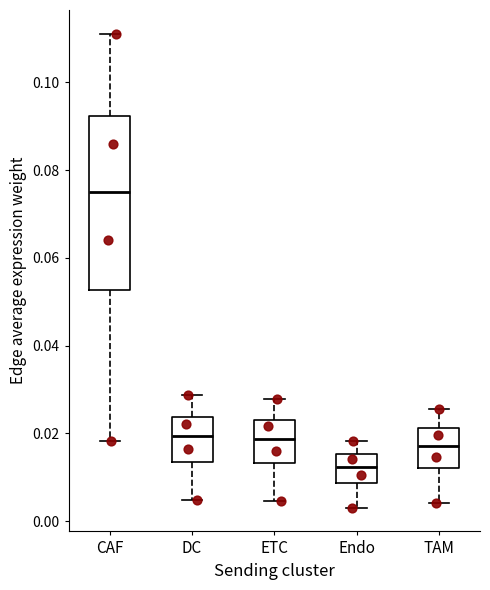

Comparing the boxes themselves (not the whiskers), which one is the tallest?

CAF